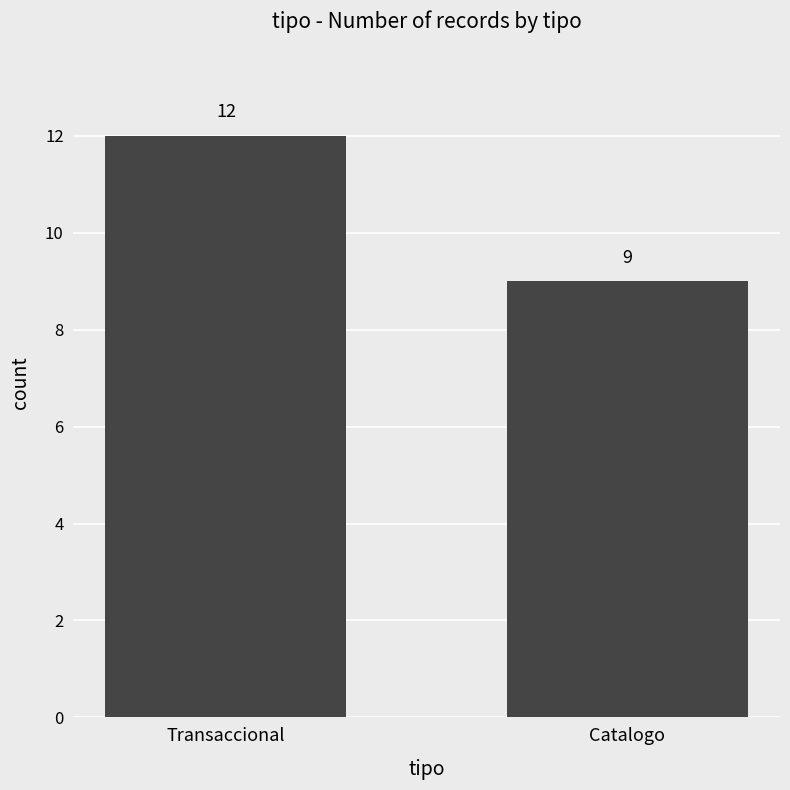

Count the values in the range 9 to 12.

2